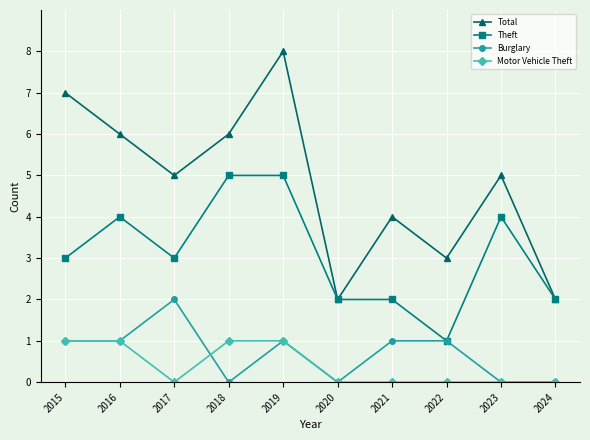

The Total series shows 2 at 2020. True or false?

True